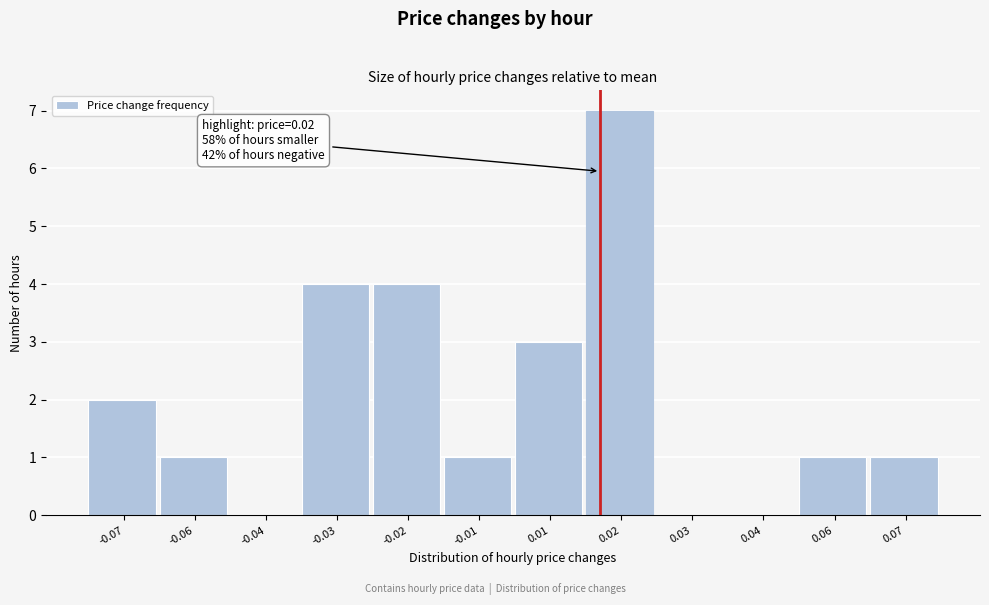

Reading left to right, transcribe all the data shown in this chart.

-0.07=2	-0.06=1	-0.04=0	-0.03=4	-0.02=4	-0.01=1	0.01=3	0.02=7	0.03=0	0.04=0	0.06=1	0.07=1